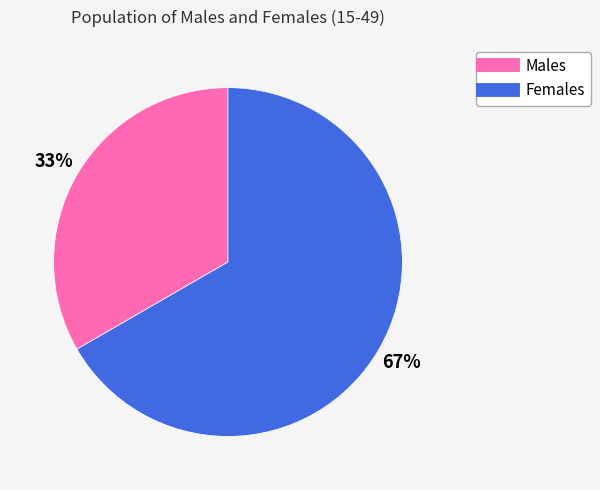

To the nearest percent, what is the average slice percentage?

50%